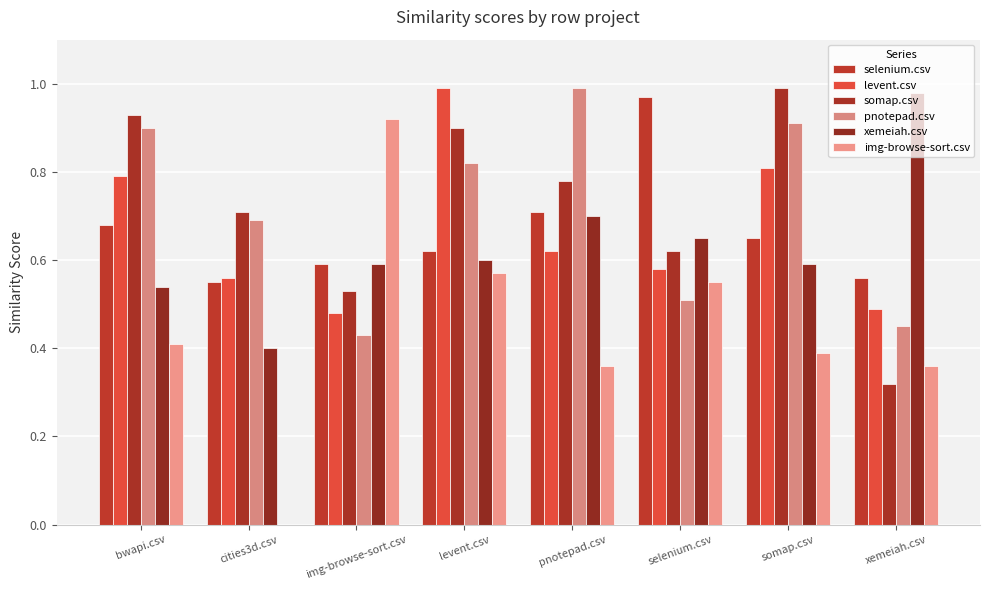

What is the value of the xemeiah.csv bar at the 6th from the left?

0.7